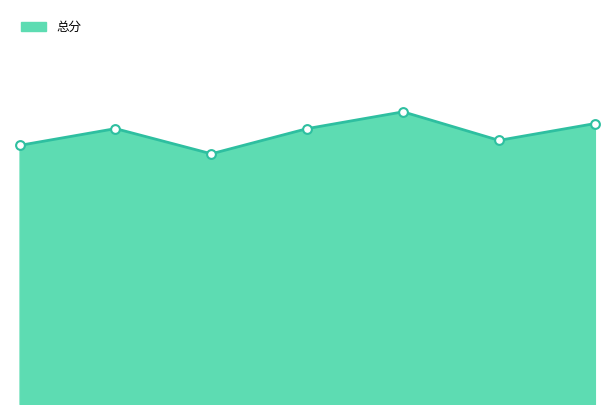

Is the value of 语文 at 2 greater than the value of 数学 at 3?

No